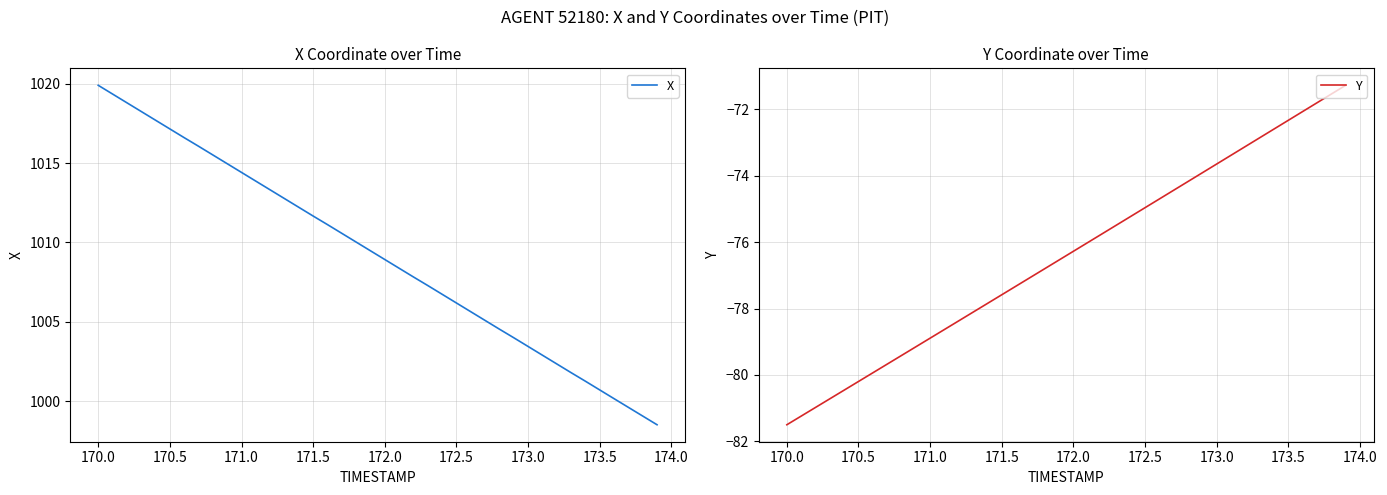

What is the minimum value for X?

998.5